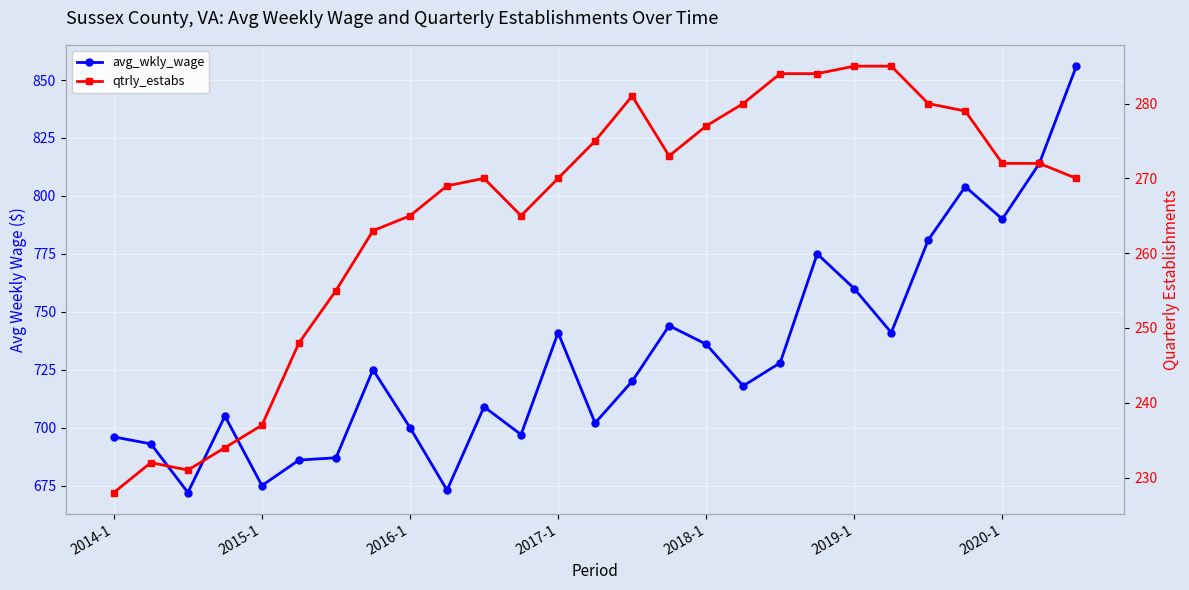

What is the value of the avg_wkly_wage point at the 9th from the left?

700